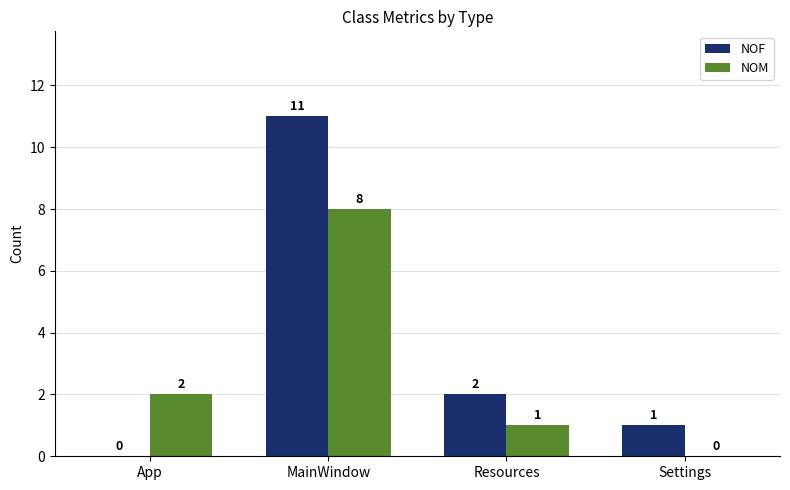

Which series changed the most between App and Settings?

NOM